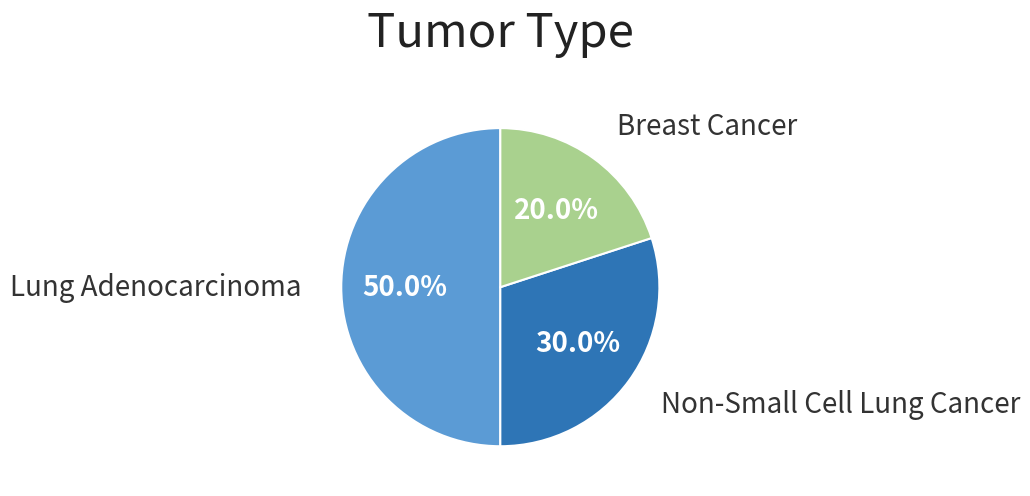

Which slice is the largest?

Lung Adenocarcinoma